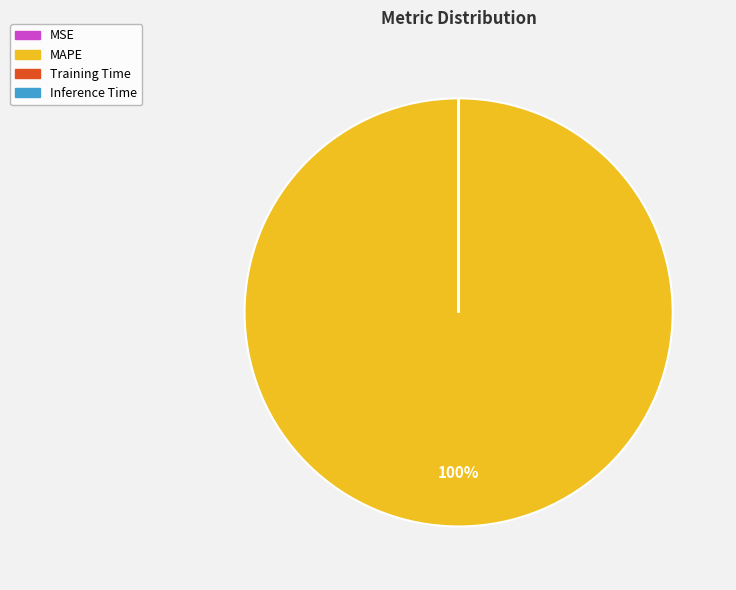

What is the largest slice in the pie chart?

MAPE